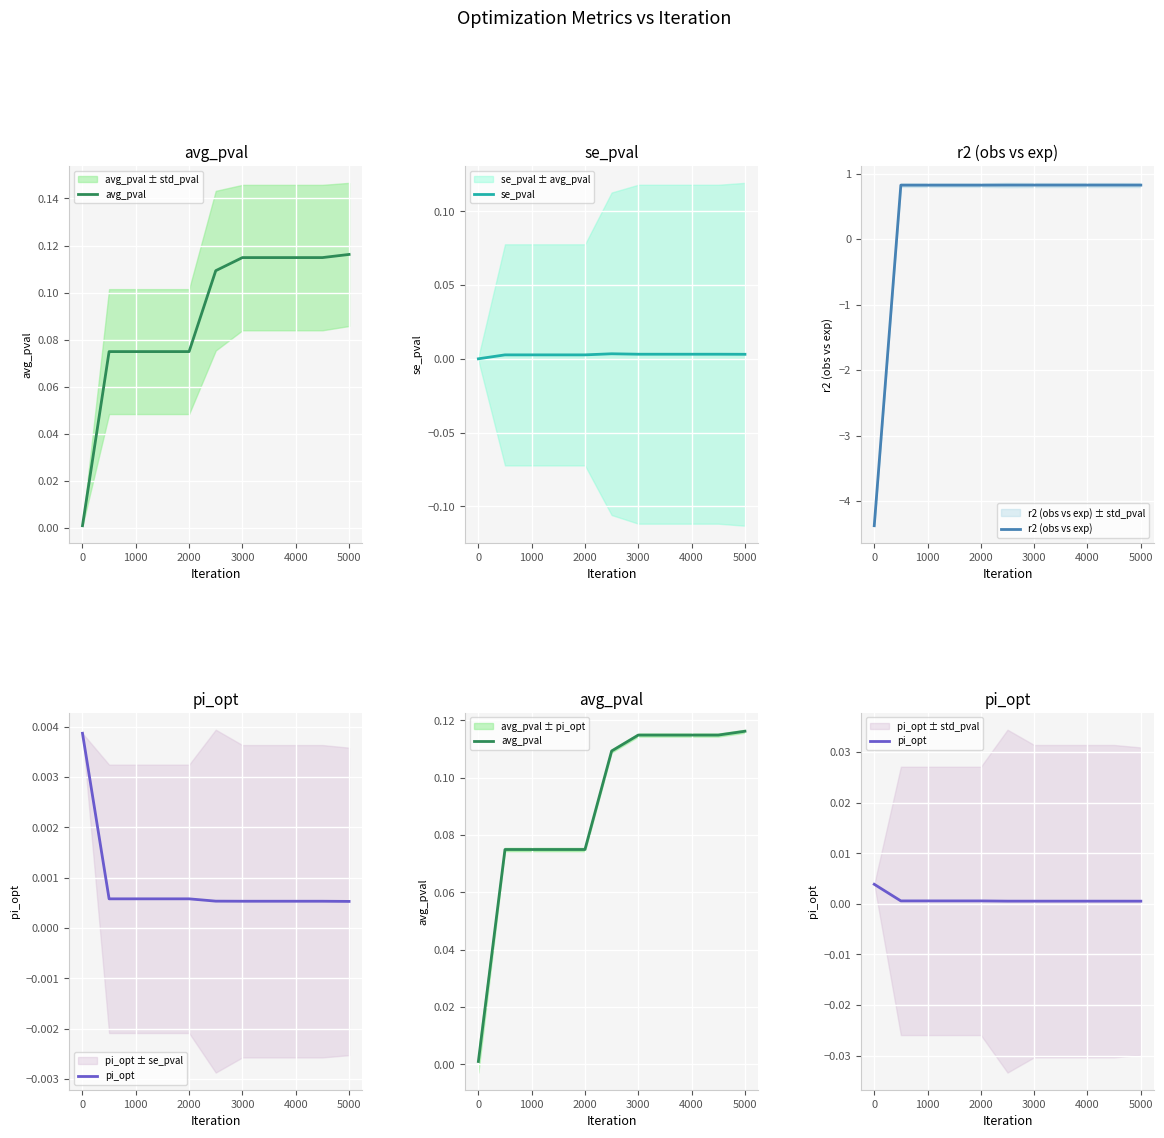

How many lines are shown in the chart?

4